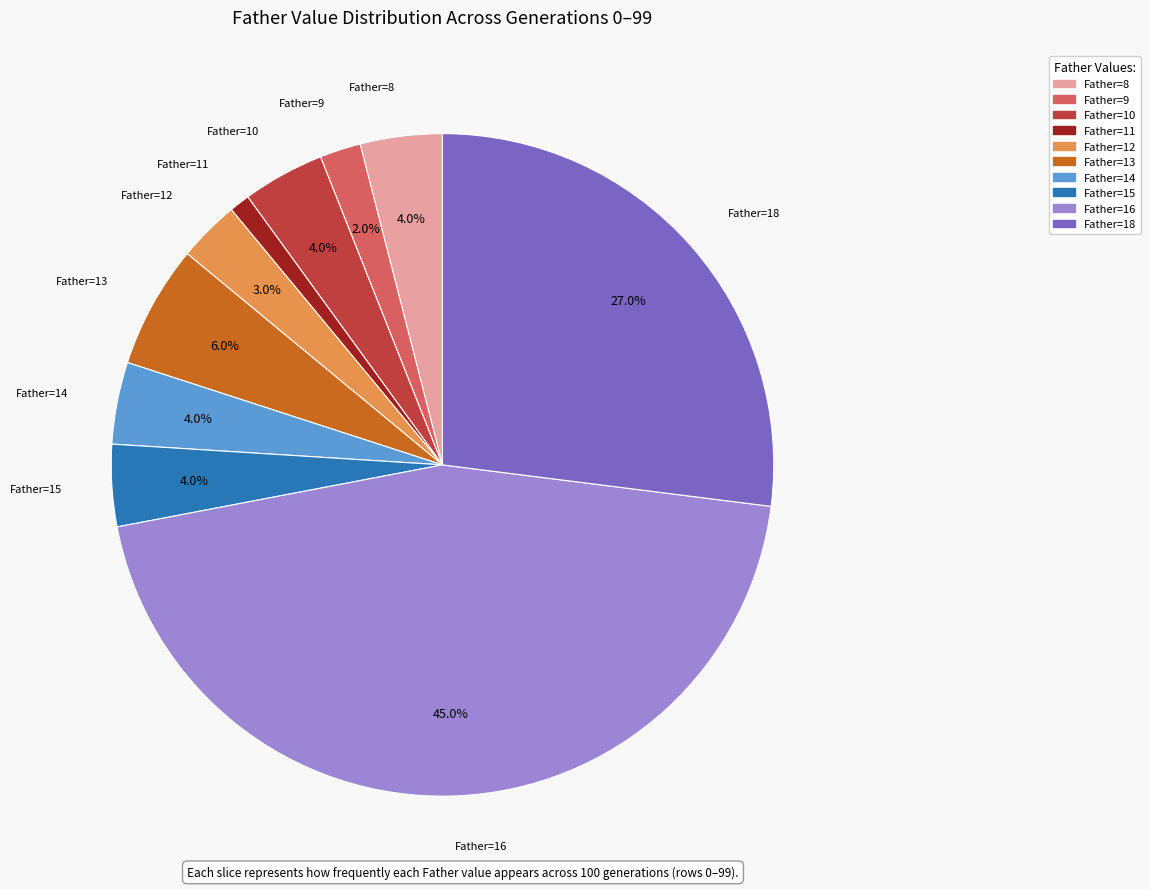

How many slices are in this pie chart?

10